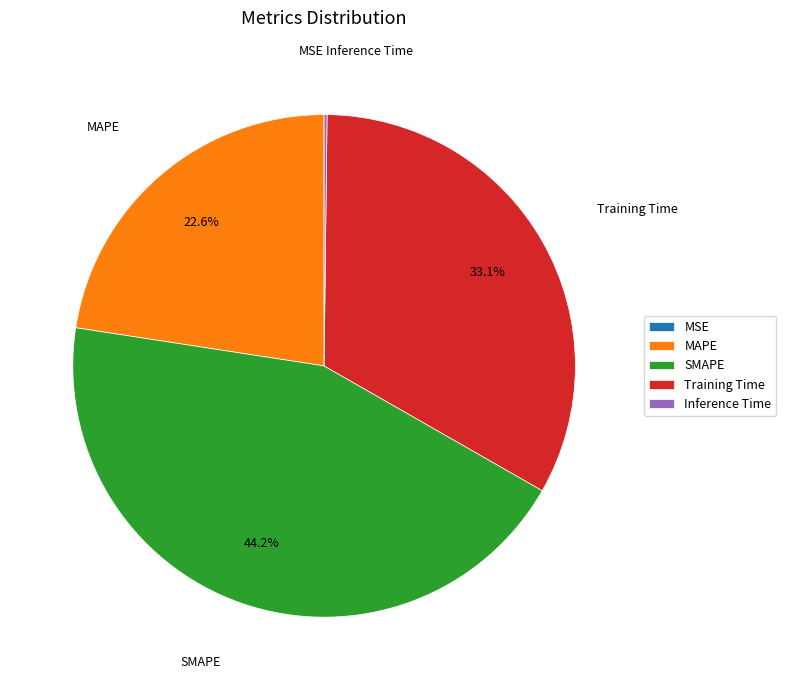

What is the largest slice in the pie chart?

SMAPE